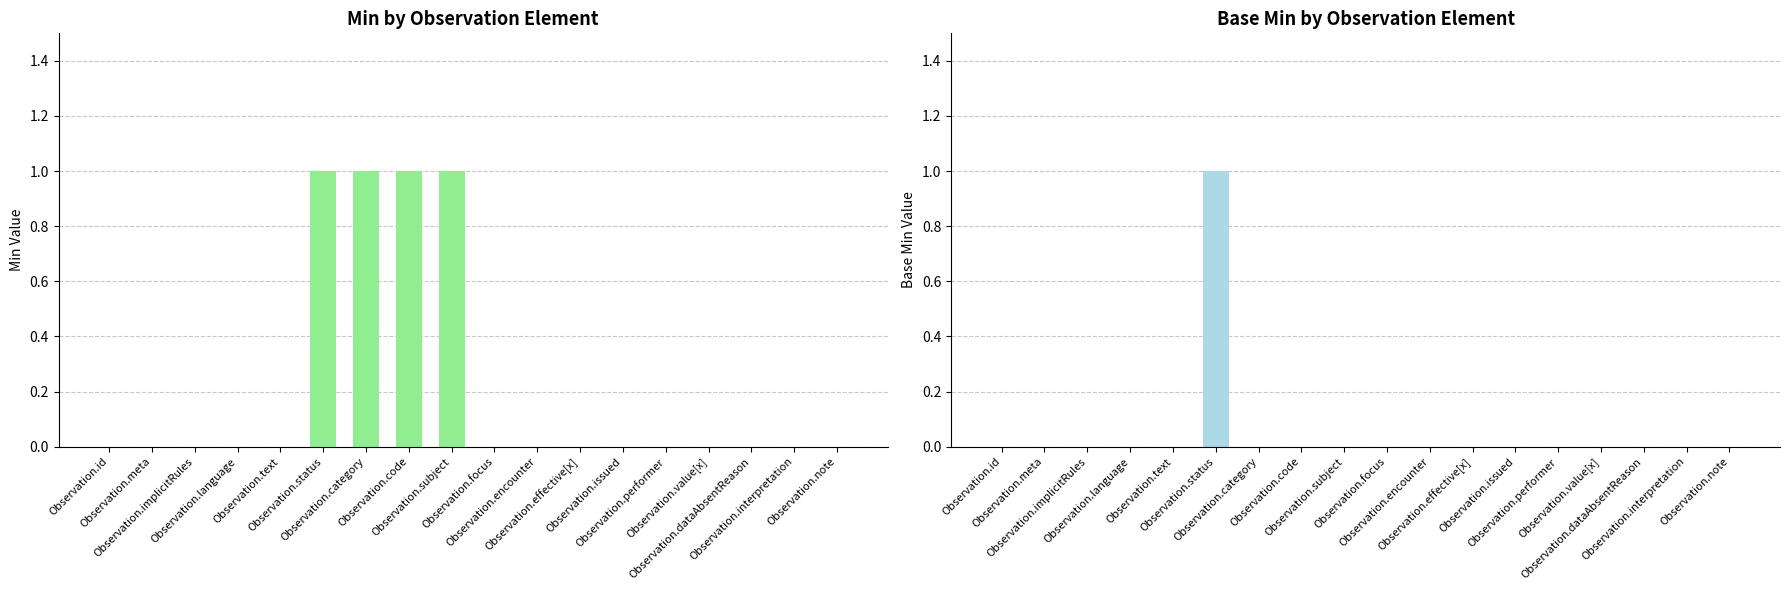

What is the label of the 14th bar from the right?

Observation.text